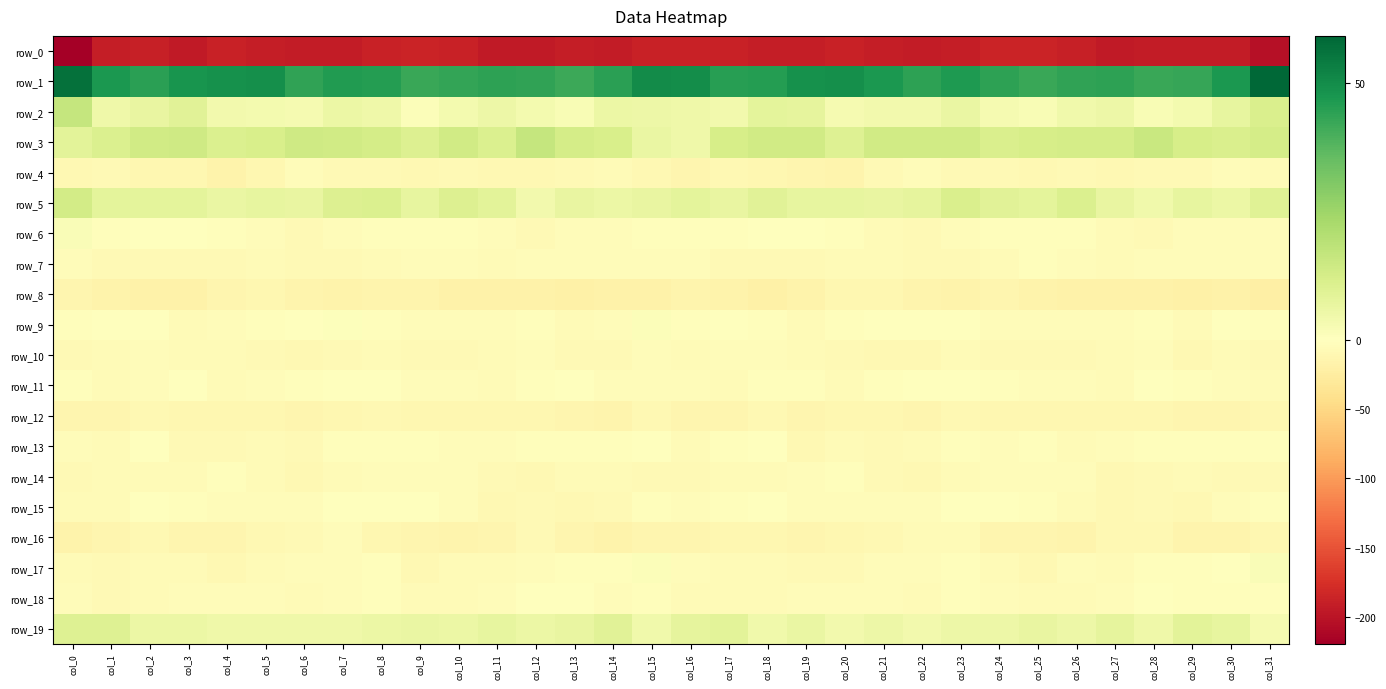

Reading left to right, extract all data points from this chart.

row_0: col_0=-219.4	col_1=-190.5	col_2=-188.8	col_3=-193.9	col_4=-187.9	col_5=-190.8	col_6=-192.1	col_7=-192.5	col_8=-187.6	col_9=-186.1	col_10=-187.7	col_11=-193.7	col_12=-194.0	col_13=-191.6	col_14=-193.5	col_15=-187.9	col_16=-187.8	col_17=-188.2	col_18=-191.6	col_19=-191.5	col_20=-188.4	col_21=-191.7	col_22=-192.1	col_23=-191.1	col_24=-186.6	col_25=-185.9	col_26=-190.0	col_27=-195.1	col_28=-192.5	col_29=-192.5	col_30=-192.0	col_31=-203.1
row_1: col_0=56.7	col_1=46.8	col_2=44.8	col_3=48.0	col_4=48.8	col_5=49.0	col_6=43.7	col_7=46.2	col_8=45.4	col_9=42.5	col_10=43.2	col_11=44.2	col_12=43.5	col_13=42.0	col_14=44.6	col_15=50.0	col_16=49.7	col_17=45.0	col_18=45.6	col_19=48.8	col_20=49.1	col_21=46.9	col_22=44.3	col_23=46.4	col_24=44.3	col_25=42.4	col_26=43.8	col_27=44.2	col_28=42.4	col_29=42.8	col_30=47.1	col_31=59.2
row_2: col_0=16.5	col_1=4.8	col_2=6.5	col_3=9.2	col_4=4.1	col_5=3.3	col_6=3.2	col_7=5.8	col_8=4.9	col_9=1.4	col_10=3.6	col_11=5.5	col_12=3.5	col_13=2.1	col_14=5.8	col_15=5.5	col_16=4.8	col_17=3.8	col_18=8.3	col_19=7.7	col_20=2.8	col_21=3.8	col_22=3.7	col_23=6.3	col_24=3.0	col_25=2.3	col_26=4.5	col_27=5.2	col_28=1.9	col_29=3.6	col_30=7.0	col_31=11.5
row_3: col_0=8.7	col_1=10.9	col_2=13.7	col_3=14.1	col_4=10.7	col_5=11.8	col_6=14.3	col_7=13.5	col_8=12.8	col_9=10.5	col_10=13.7	col_11=11.1	col_12=16.6	col_13=12.9	col_14=11.8	col_15=6.4	col_16=4.8	col_17=12.4	col_18=13.7	col_19=13.4	col_20=9.8	col_21=13.9	col_22=13.6	col_23=13.7	col_24=11.4	col_25=12.1	col_26=12.6	col_27=12.5	col_28=15.6	col_29=12.5	col_30=11.4	col_31=12.8
row_4: col_0=-9.8	col_1=-7.7	col_2=-10.7	col_3=-10.9	col_4=-15.7	col_5=-10.3	col_6=-4.1	col_7=-7.1	col_8=-7.8	col_9=-9.3	col_10=-7.6	col_11=-9.8	col_12=-8.9	col_13=-7.9	col_14=-5.9	col_15=-9.8	col_16=-12.3	col_17=-9.2	col_18=-11.0	col_19=-12.6	col_20=-15.0	col_21=-7.0	col_22=-4.7	col_23=-8.2	col_24=-8.0	col_25=-9.0	col_26=-7.9	col_27=-10.3	col_28=-8.5	col_29=-7.1	col_30=-5.1	col_31=-5.4
row_5: col_0=13.0	col_1=8.2	col_2=8.0	col_3=8.2	col_4=6.4	col_5=7.3	col_6=6.6	col_7=10.5	col_8=10.7	col_9=7.2	col_10=10.5	col_11=8.7	col_12=4.0	col_13=6.7	col_14=5.8	col_15=6.7	col_16=8.1	col_17=6.9	col_18=8.9	col_19=7.0	col_20=7.1	col_21=6.6	col_22=7.4	col_23=11.4	col_24=9.1	col_25=7.9	col_26=10.9	col_27=6.6	col_28=4.4	col_29=7.1	col_30=6.0	col_31=9.7
row_6: col_0=1.8	col_1=-2.2	col_2=-1.4	col_3=-0.1	col_4=-2.3	col_5=-4.8	col_6=-7.2	col_7=-4.9	col_8=-1.9	col_9=-2.5	col_10=-2.0	col_11=-3.7	col_12=-7.7	col_13=-5.0	col_14=-4.4	col_15=-3.3	col_16=-2.2	col_17=-2.9	col_18=-0.4	col_19=-0.5	col_20=-3.2	col_21=-5.9	col_22=-7.1	col_23=-3.4	col_24=-2.0	col_25=-2.5	col_26=-2.0	col_27=-5.7	col_28=-7.4	col_29=-4.4	col_30=-3.8	col_31=-3.5
row_7: col_0=-3.9	col_1=-7.5	col_2=-7.2	col_3=-8.5	col_4=-7.0	col_5=-5.5	col_6=-8.4	col_7=-7.5	col_8=-5.6	col_9=-3.5	col_10=-4.1	col_11=-5.7	col_12=-4.4	col_13=-3.9	col_14=-4.3	col_15=-4.3	col_16=-5.0	col_17=-7.6	col_18=-7.8	col_19=-8.5	col_20=-5.9	col_21=-6.7	col_22=-8.3	col_23=-6.9	col_24=-5.2	col_25=-2.9	col_26=-4.9	col_27=-5.8	col_28=-3.9	col_29=-4.1	col_30=-4.5	col_31=-4.8
row_8: col_0=-13.1	col_1=-15.7	col_2=-18.2	col_3=-18.5	col_4=-12.3	col_5=-10.6	col_6=-13.9	col_7=-15.5	col_8=-13.9	col_9=-14.0	col_10=-18.5	col_11=-17.7	col_12=-17.3	col_13=-19.5	col_14=-17.8	col_15=-18.2	col_16=-14.3	col_17=-16.5	col_18=-19.4	col_19=-16.4	col_20=-10.9	col_21=-11.8	col_22=-14.6	col_23=-15.5	col_24=-13.4	col_25=-15.4	col_26=-18.7	col_27=-17.5	col_28=-18.1	col_29=-18.9	col_30=-18.7	col_31=-21.0
row_9: col_0=-2.9	col_1=-1.3	col_2=-0.7	col_3=-5.5	col_4=-3.9	col_5=-2.1	col_6=-0.6	col_7=0.7	col_8=-2.3	col_9=-4.3	col_10=-4.0	col_11=-3.6	col_12=-2.2	col_13=-5.3	col_14=-3.8	col_15=1.2	col_16=-1.8	col_17=-0.2	col_18=-2.6	col_19=-5.4	col_20=-3.1	col_21=-1.6	col_22=0.3	col_23=0.0	col_24=-3.6	col_25=-4.1	col_26=-4.1	col_27=-3.4	col_28=-2.4	col_29=-6.2	col_30=-1.3	col_31=-2.4
row_10: col_0=-8.2	col_1=-5.3	col_2=-4.7	col_3=-6.1	col_4=-6.8	col_5=-8.4	col_6=-9.8	col_7=-7.1	col_8=-6.4	col_9=-7.7	col_10=-7.9	col_11=-6.8	col_12=-4.8	col_13=-8.1	col_14=-7.3	col_15=-4.2	col_16=-6.1	col_17=-4.8	col_18=-5.0	col_19=-6.4	col_20=-7.3	col_21=-9.0	col_22=-9.2	col_23=-6.3	col_24=-7.0	col_25=-8.0	col_26=-7.5	col_27=-6.4	col_28=-5.1	col_29=-8.9	col_30=-5.9	col_31=-7.6
row_11: col_0=-2.8	col_1=-5.4	col_2=-5.0	col_3=-0.8	col_4=-5.8	col_5=-3.8	col_6=-2.3	col_7=-0.3	col_8=-1.7	col_9=-4.8	col_10=-4.7	col_11=-6.6	col_12=-2.0	col_13=-1.3	col_14=-4.7	col_15=-3.6	col_16=-3.8	col_17=-6.7	col_18=-2.6	col_19=-2.9	col_20=-5.6	col_21=-3.0	col_22=-1.6	col_23=-0.2	col_24=-3.4	col_25=-4.7	col_26=-5.1	col_27=-6.4	col_28=-0.3	col_29=-2.8	col_30=-4.7	col_31=-6.4
row_12: col_0=-12.4	col_1=-13.3	col_2=-10.1	col_3=-11.5	col_4=-11.3	col_5=-10.5	col_6=-12.6	col_7=-10.6	col_8=-9.9	col_9=-11.2	col_10=-10.9	col_11=-11.8	col_12=-11.3	col_13=-12.2	col_14=-14.0	col_15=-9.8	col_16=-12.9	col_17=-12.4	col_18=-10.2	col_19=-12.0	col_20=-10.4	col_21=-11.1	col_22=-12.5	col_23=-9.7	col_24=-11.0	col_25=-10.9	col_26=-11.1	col_27=-12.0	col_28=-11.2	col_29=-13.2	col_30=-12.4	col_31=-10.4
row_13: col_0=-4.4	col_1=-5.3	col_2=-0.4	col_3=-7.2	col_4=-7.4	col_5=-6.7	col_6=-7.2	col_7=-2.9	col_8=-3.1	col_9=-3.2	col_10=-4.3	col_11=-4.7	col_12=-2.7	col_13=-2.5	col_14=-2.0	col_15=-1.5	col_16=-5.3	col_17=-3.4	col_18=-1.7	col_19=-8.7	col_20=-6.3	col_21=-7.4	col_22=-5.8	col_23=-2.1	col_24=-4.1	col_25=-3.1	col_26=-5.2	col_27=-3.6	col_28=-2.3	col_29=-2.4	col_30=-2.1	col_31=-2.9
row_14: col_0=-7.0	col_1=-6.7	col_2=-5.4	col_3=-5.8	col_4=-2.1	col_5=-5.2	col_6=-10.0	col_7=-6.6	col_8=-4.1	col_9=-3.7	col_10=-4.3	col_11=-7.5	col_12=-8.6	col_13=-6.4	col_14=-6.7	col_15=-7.7	col_16=-6.9	col_17=-5.5	col_18=-6.0	col_19=-4.0	col_20=-2.2	col_21=-7.8	col_22=-9.2	col_23=-5.2	col_24=-4.1	col_25=-3.8	col_26=-4.8	col_27=-8.9	col_28=-7.7	col_29=-6.0	col_30=-8.0	col_31=-8.5
row_15: col_0=-6.5	col_1=-5.2	col_2=-0.2	col_3=-3.3	col_4=-3.8	col_5=-4.3	col_6=-5.0	col_7=-1.5	col_8=-1.6	col_9=-1.7	col_10=-3.8	col_11=-9.3	col_12=-7.7	col_13=-8.6	col_14=-7.3	col_15=-1.9	col_16=-4.6	col_17=-2.5	col_18=-1.1	col_19=-3.5	col_20=-3.8	col_21=-4.8	col_22=-3.8	col_23=-1.1	col_24=-1.6	col_25=-2.3	col_26=-5.7	col_27=-9.8	col_28=-7.5	col_29=-9.0	col_30=-5.1	col_31=-1.8
row_16: col_0=-16.0	col_1=-12.2	col_2=-10.1	col_3=-12.9	col_4=-13.1	col_5=-9.4	col_6=-8.3	col_7=-5.0	col_8=-10.5	col_9=-13.2	col_10=-14.8	col_11=-12.6	col_12=-8.1	col_13=-13.2	col_14=-15.6	col_15=-12.1	col_16=-12.4	col_17=-10.6	col_18=-11.2	col_19=-13.3	col_20=-11.7	col_21=-8.9	col_22=-6.6	col_23=-6.6	col_24=-12.1	col_25=-13.6	col_26=-15.0	col_27=-10.1	col_28=-9.7	col_29=-14.6	col_30=-14.7	col_31=-10.8
row_17: col_0=-5.2	col_1=-6.9	col_2=-6.2	col_3=-6.1	col_4=-9.1	col_5=-5.2	col_6=-4.3	col_7=-4.3	col_8=-2.9	col_9=-9.3	col_10=-6.6	col_11=-5.6	col_12=-4.2	col_13=-1.9	col_14=-2.4	col_15=1.0	col_16=-4.3	col_17=-6.4	col_18=-5.8	col_19=-7.5	col_20=-8.4	col_21=-3.7	col_22=-4.9	col_23=-3.0	col_24=-5.7	col_25=-9.2	col_26=-5.0	col_27=-6.2	col_28=-2.5	col_29=-2.6	col_30=-0.8	col_31=1.8
row_18: col_0=-4.0	col_1=-7.1	col_2=-5.8	col_3=-4.7	col_4=-4.3	col_5=-4.2	col_6=-5.3	col_7=-4.8	col_8=-3.2	col_9=-5.7	col_10=-6.1	col_11=-4.8	col_12=-1.7	col_13=-1.4	col_14=-3.7	col_15=-2.9	col_16=-6.1	col_17=-6.4	col_18=-5.5	col_19=-4.3	col_20=-4.5	col_21=-4.1	col_22=-6.0	col_23=-3.2	col_24=-4.8	col_25=-5.6	col_26=-5.8	col_27=-4.0	col_28=-1.0	col_29=-2.2	col_30=-3.4	col_31=-3.2
row_19: col_0=10.1	col_1=9.8	col_2=5.6	col_3=5.7	col_4=4.7	col_5=4.9	col_6=4.7	col_7=4.7	col_8=5.7	col_9=6.4	col_10=5.6	col_11=7.4	col_12=5.7	col_13=6.6	col_14=9.2	col_15=4.2	col_16=7.4	col_17=8.6	col_18=4.5	col_19=6.1	col_20=4.1	col_21=5.1	col_22=4.2	col_23=5.5	col_24=5.3	col_25=6.9	col_26=5.4	col_27=7.7	col_28=4.8	col_29=8.8	col_30=7.1	col_31=3.1